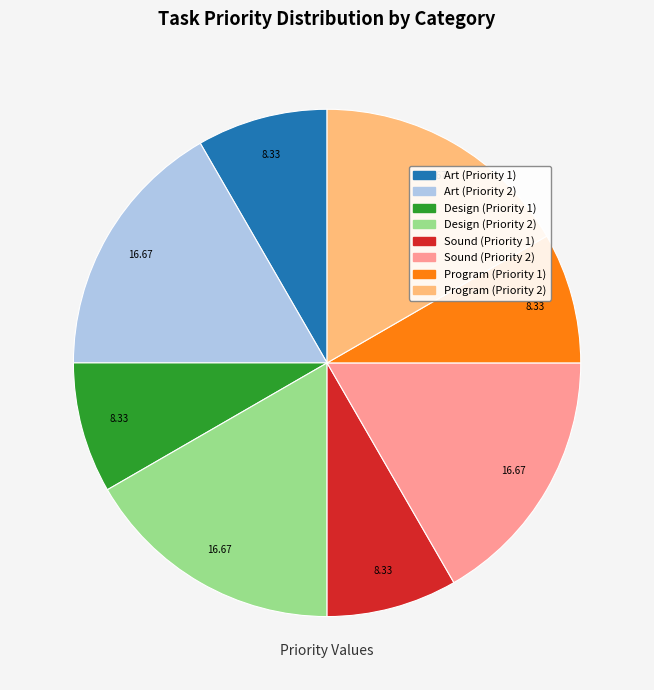

Does any single category account for the majority?

No